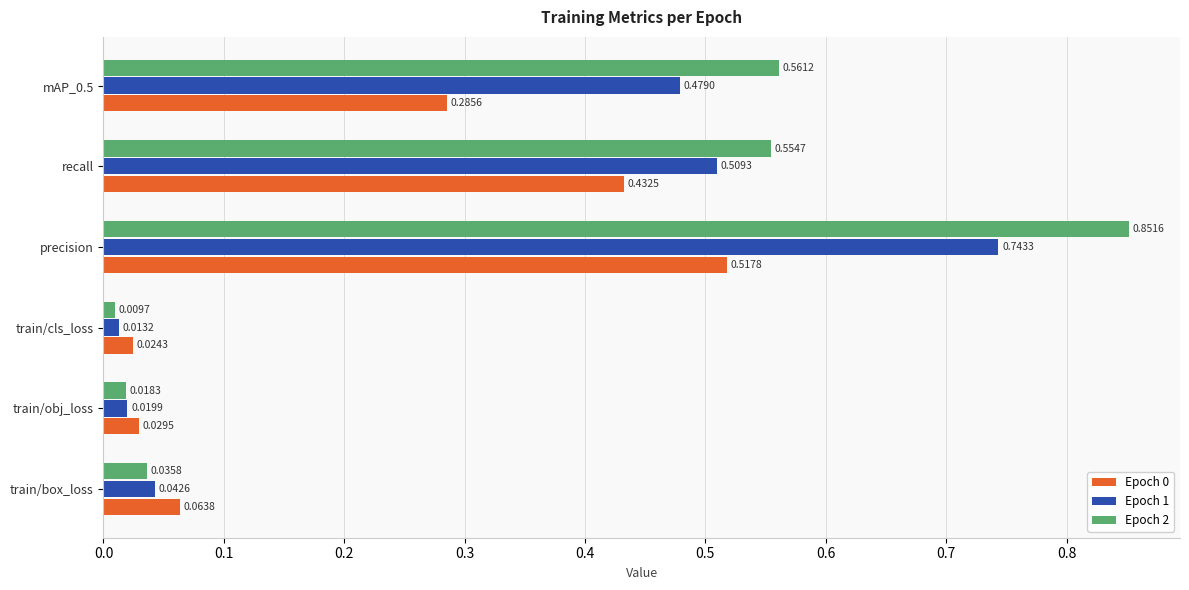

Which category has the highest value across all series?

precision